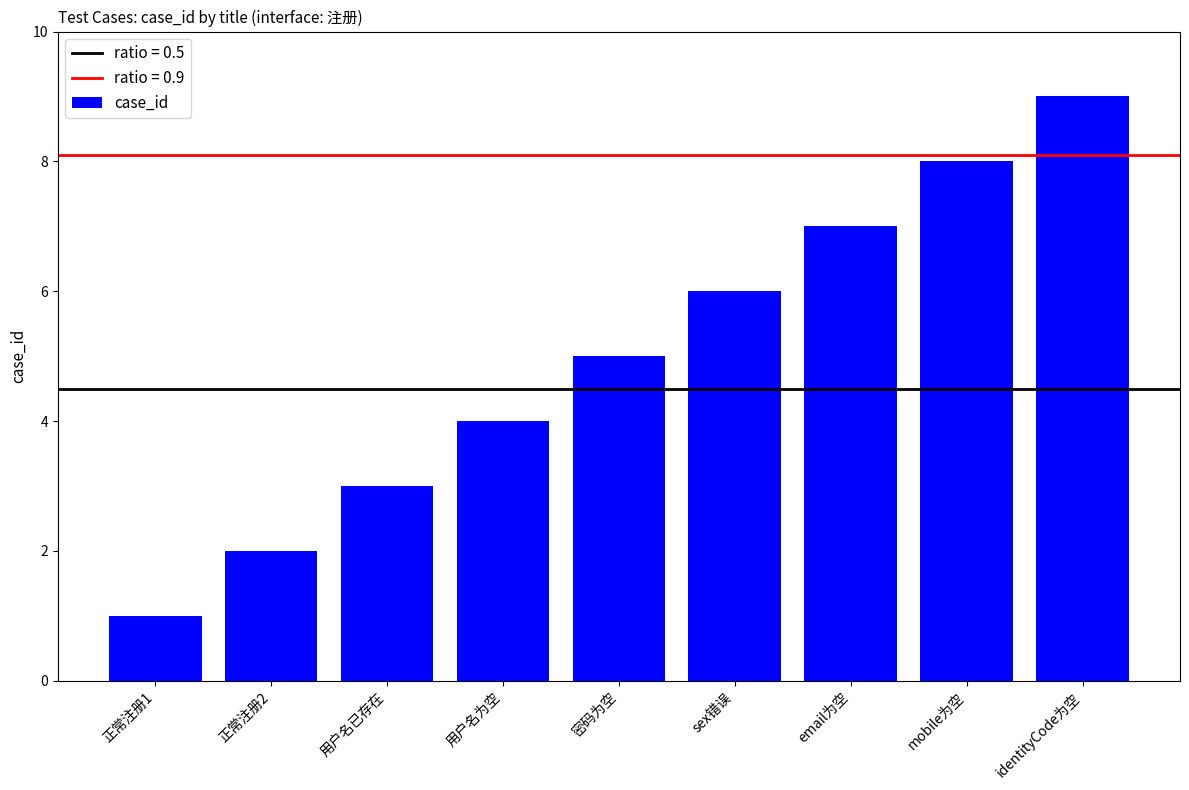

Which label corresponds to the largest value in the chart?

identityCode为空